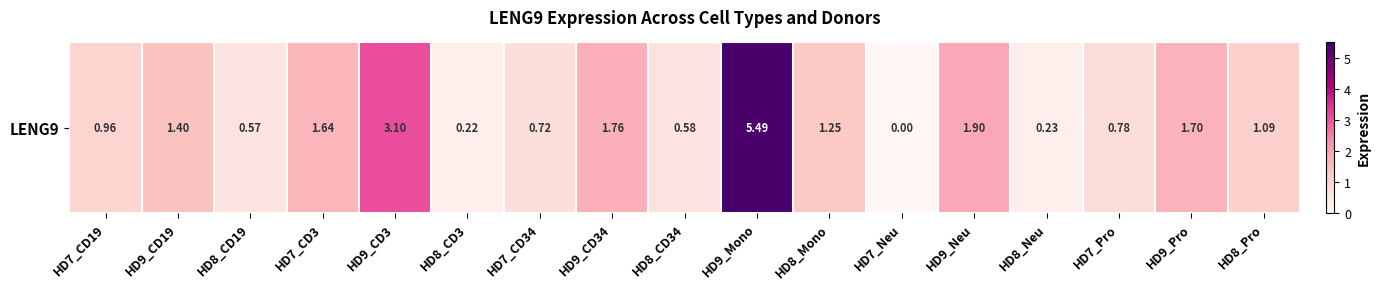

Count the number of data series in this chart.

1